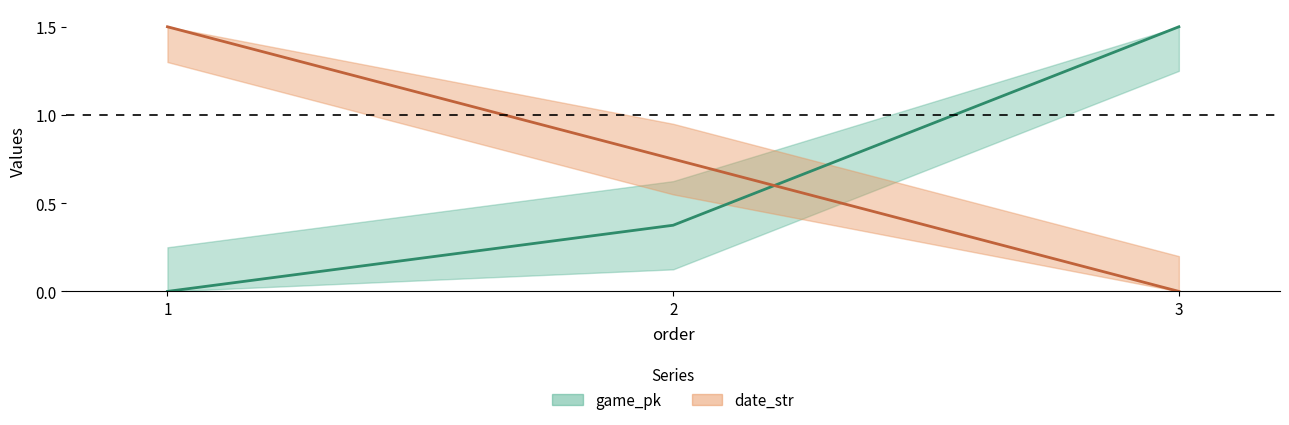

How many date_str values are between 0 and 1?

2